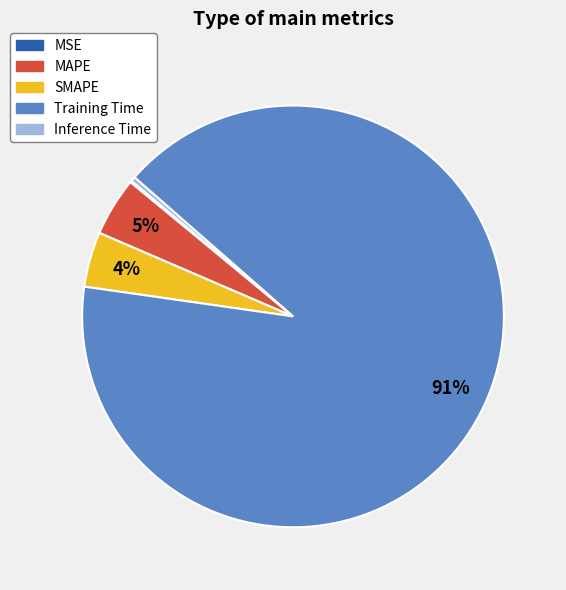

True or false: SMAPE accounts for 4% of the total.

True